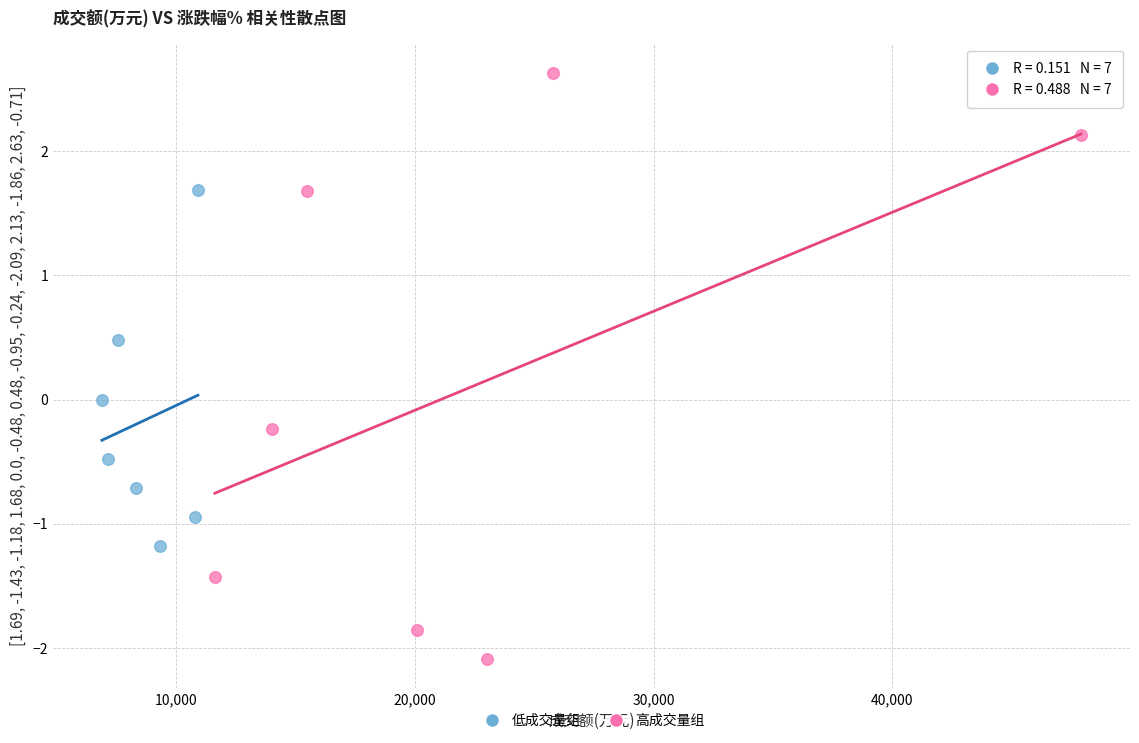

Which series contains the highest Y value?

高成交量组